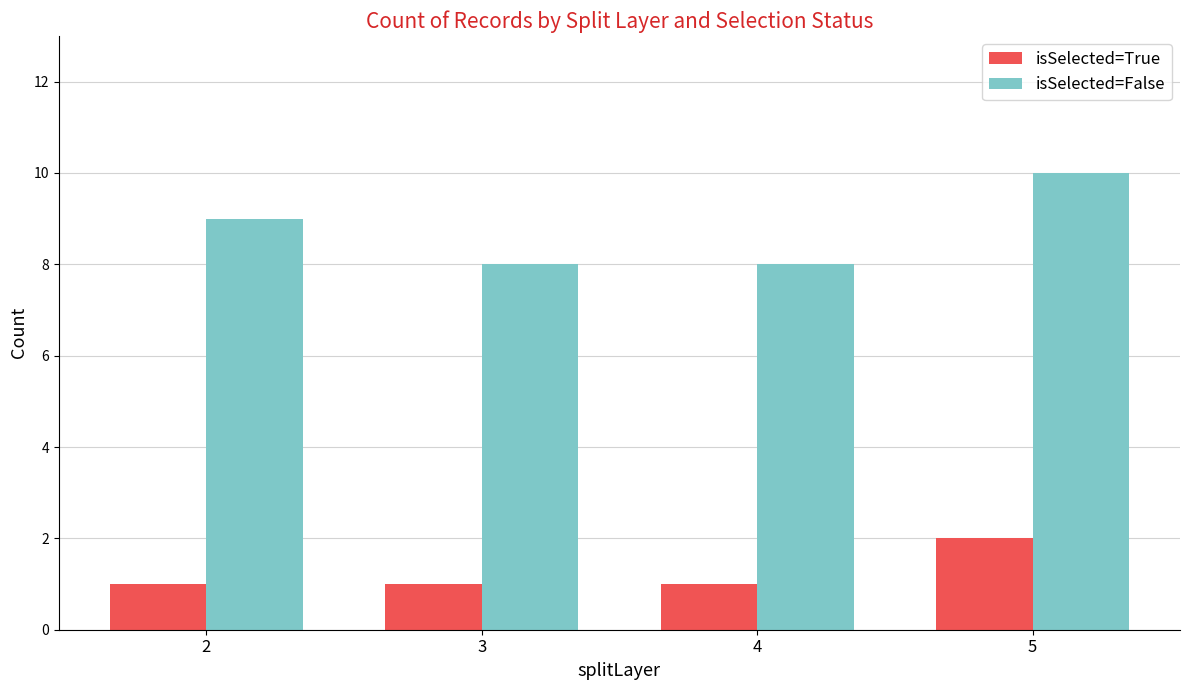

What is the lowest value of the isSelected=False series?

8